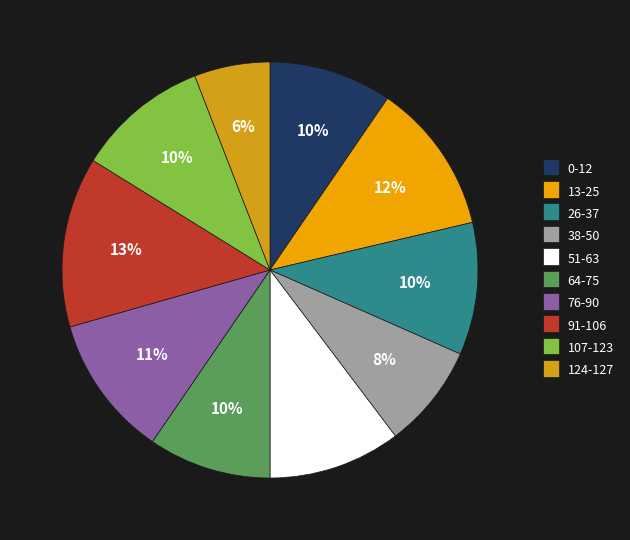

To the nearest percent, what percentage of the pie is 107-123?

10%